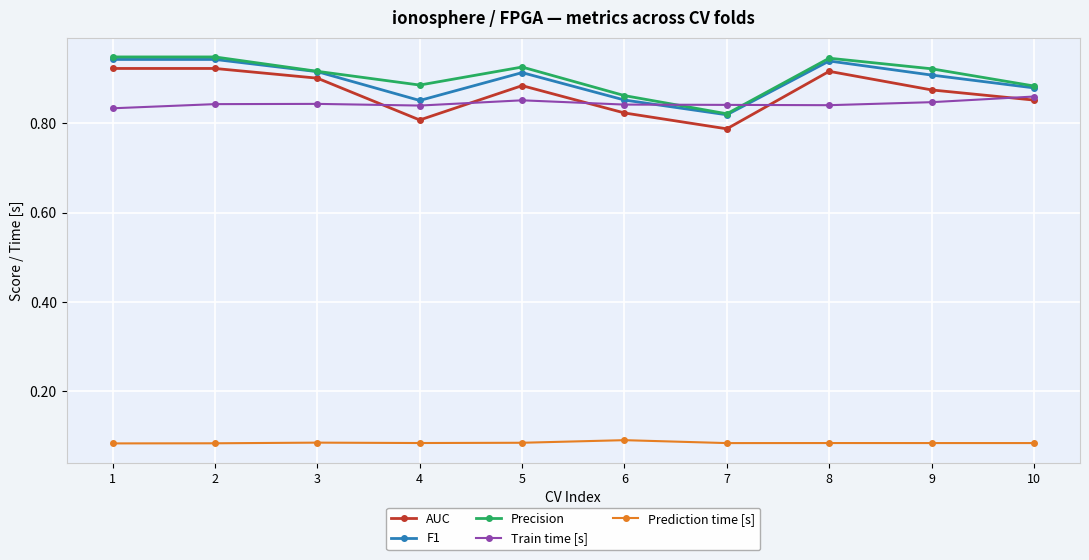

How many Train time [s] values are between 0 and 1?

10